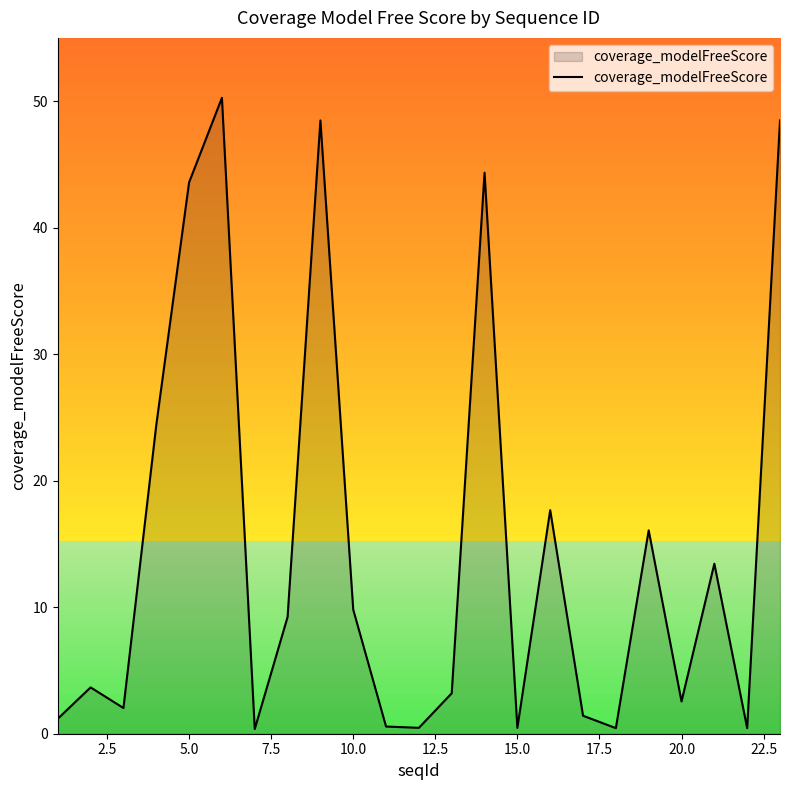

What is the minimum value shown in the chart?

0.4